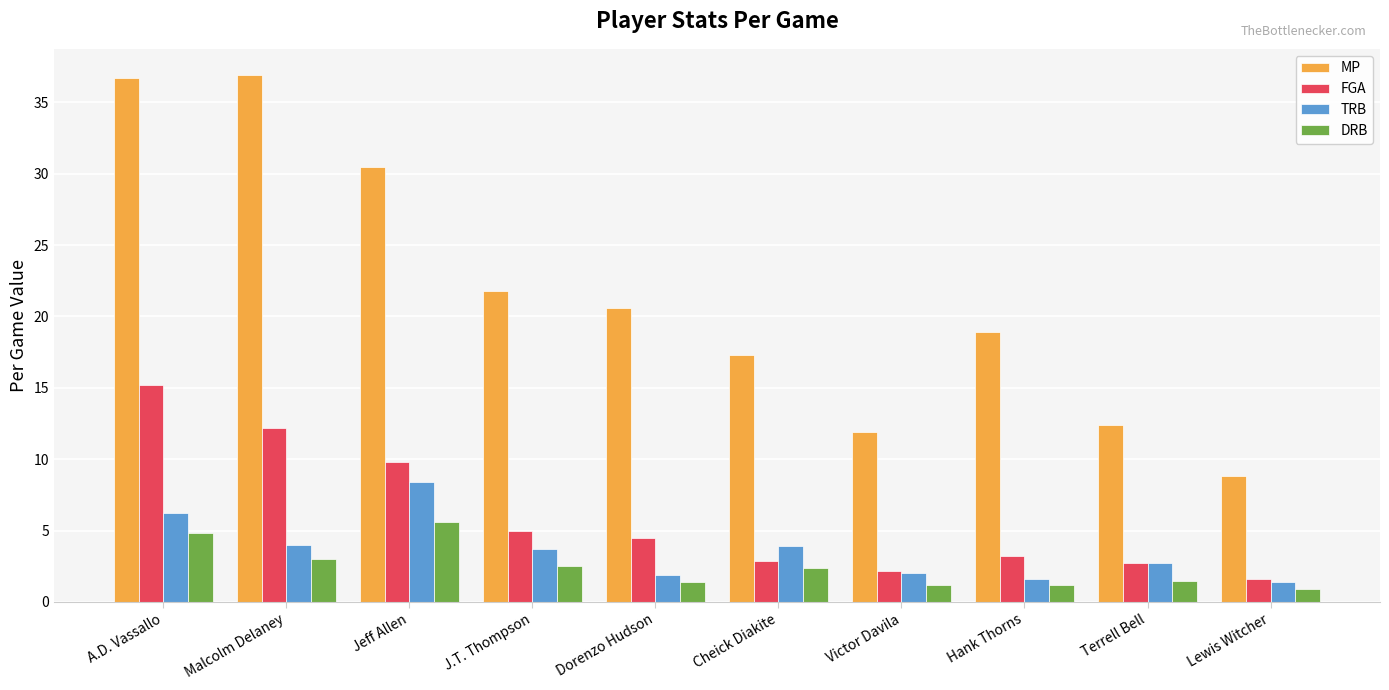

List the series in order of their peak value, lowest first.

DRB, TRB, FGA, MP